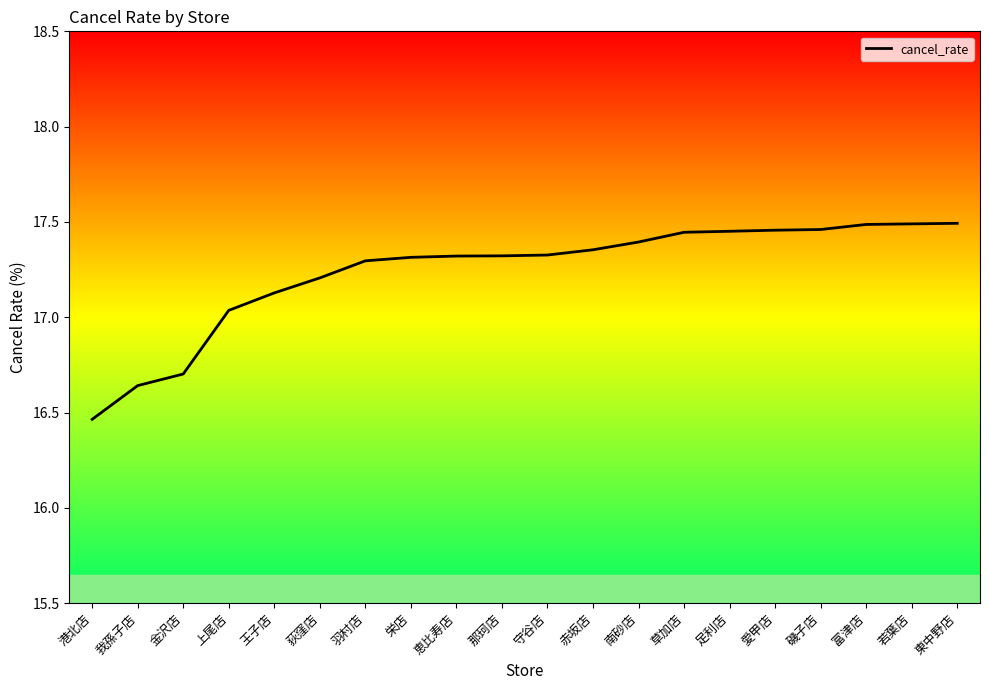

What is the label of the 6th point from the right?

足利店